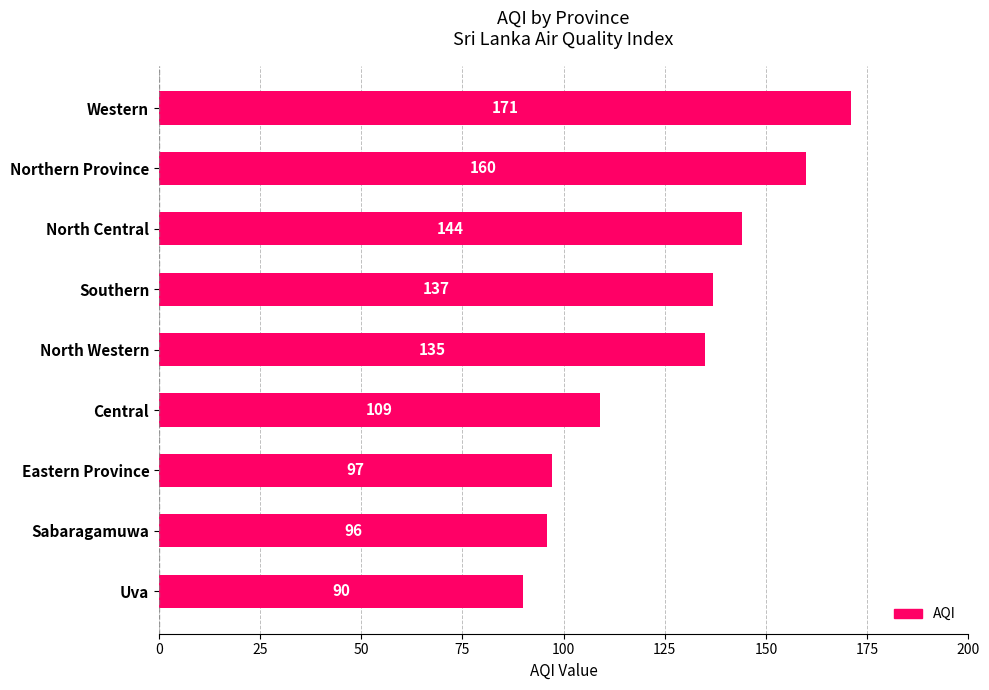

Is it true that the value at Northern Province is 160?

True